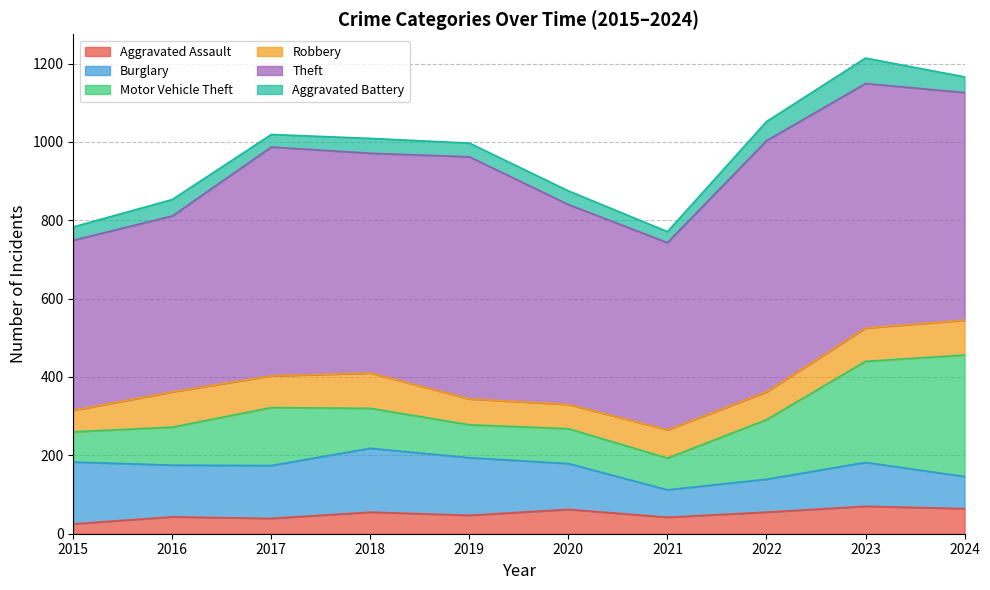

What is the value of the Theft point at the 1st from the left?

434